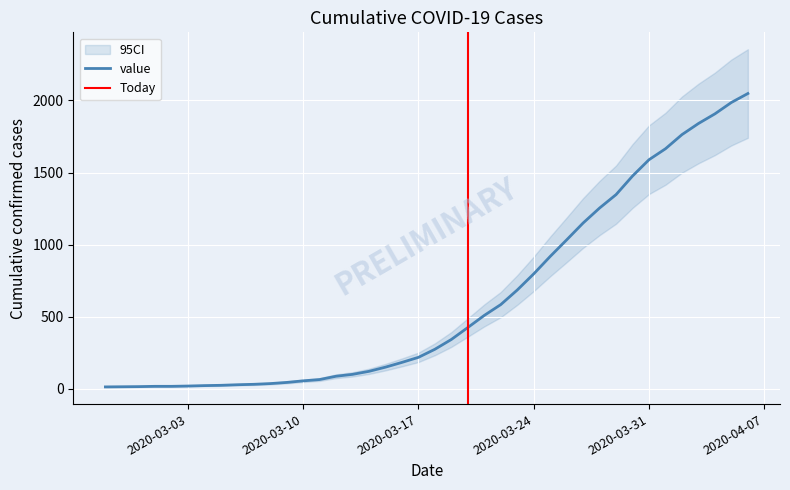

True or false: there are more than 0 points higher than both neighbors.

False